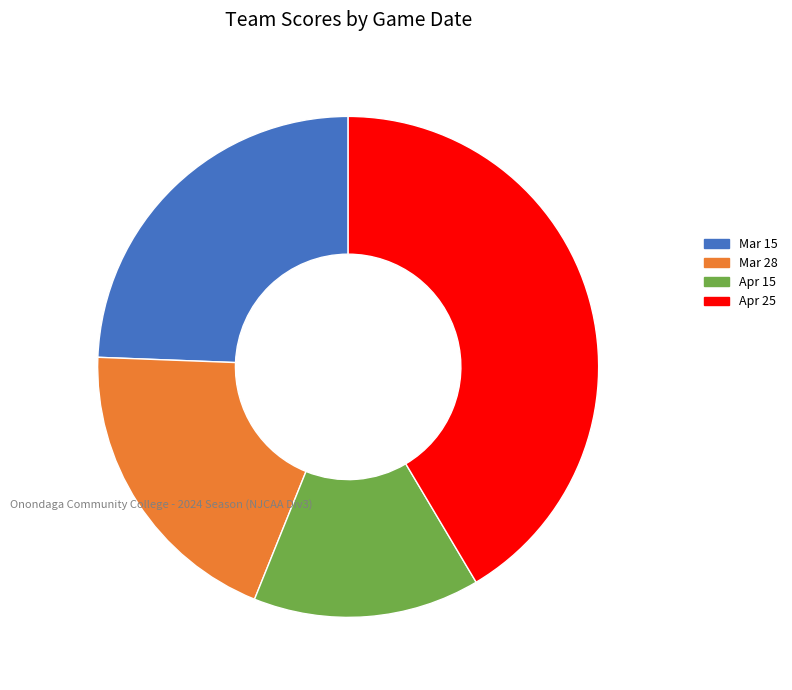

Approximately how many times larger is the value at Apr 25 compared to Mar 28?

2.1